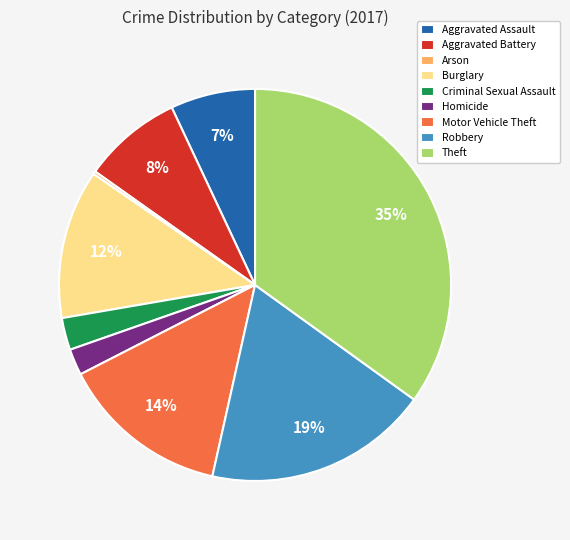

To the nearest percent, what is the combined percentage of Aggravated Assault and Theft?

42%